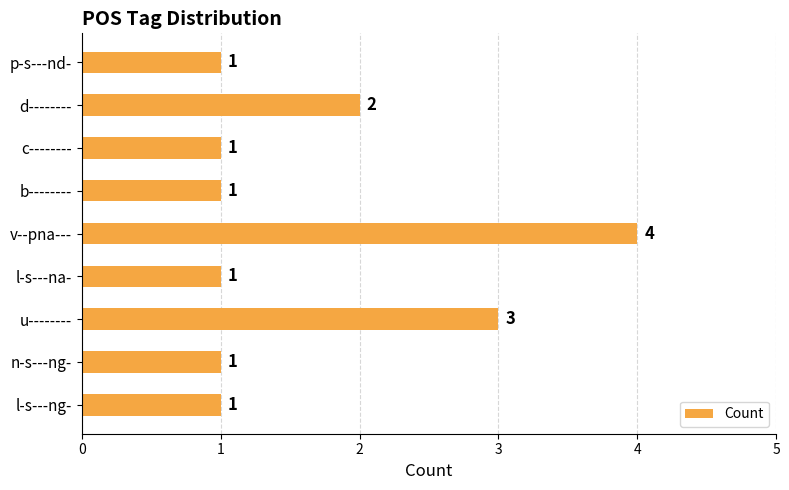

The chart shows a value of 5 at u--------. True or false?

False